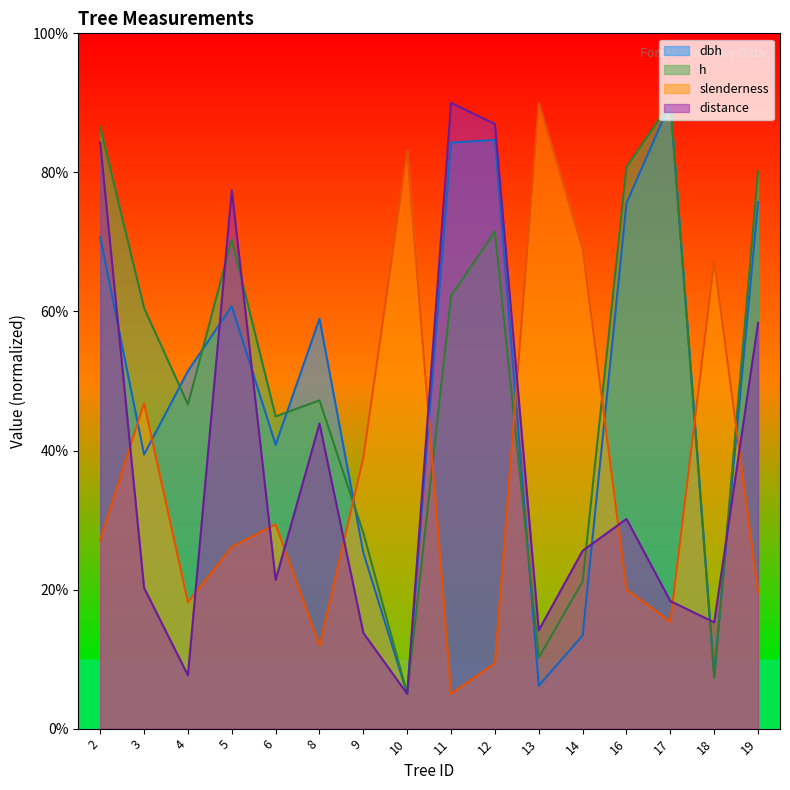

What is the greatest value displayed?

90.0